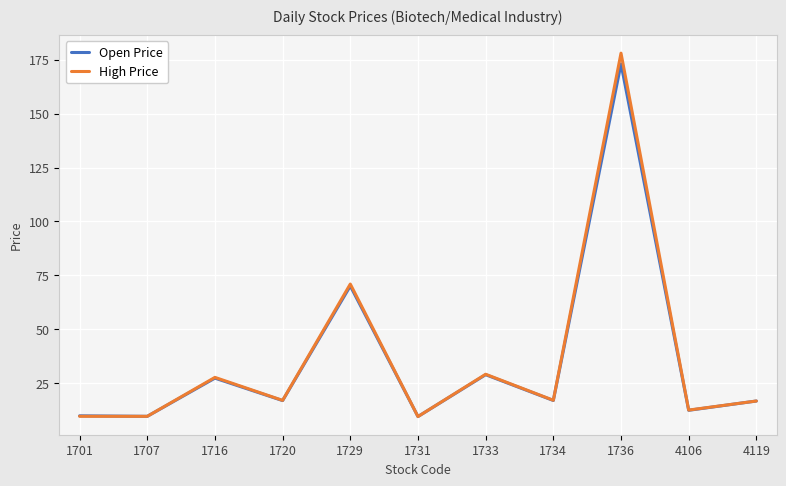

At how many categories does at least one series exceed 144?

1